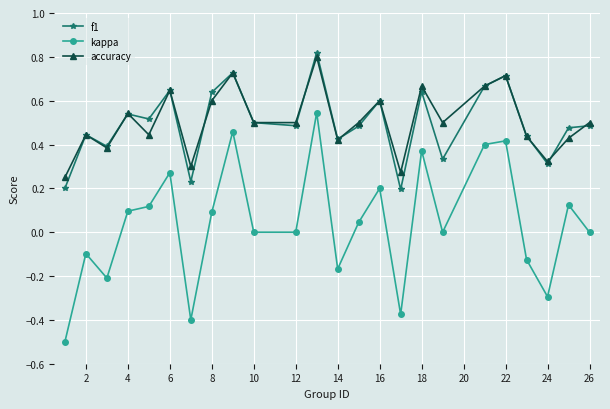

What is the minimum value shown in the chart?

-0.5